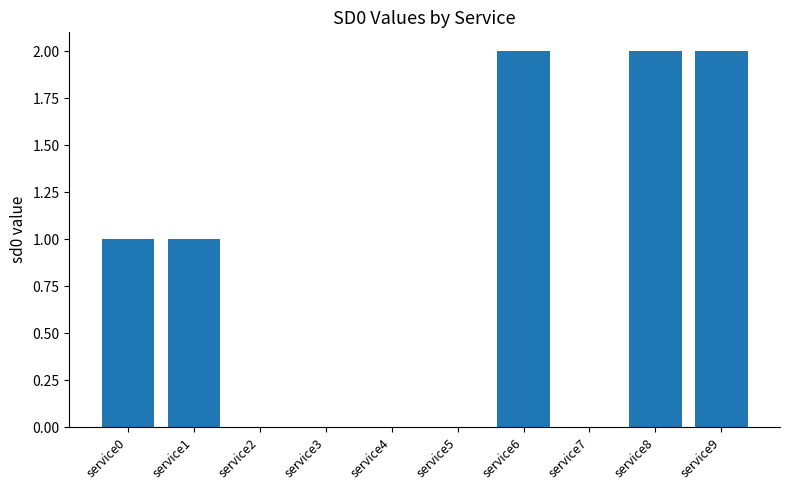

Reading right to left, extract all data points from this chart.

service9=2	service8=2	service7=0	service6=2	service5=0	service4=0	service3=0	service2=0	service1=1	service0=1